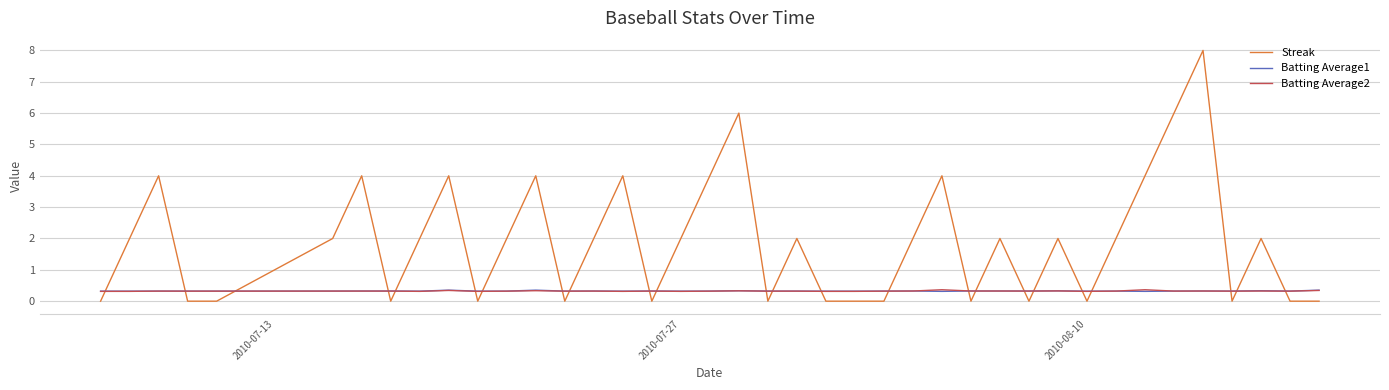

True or false: Batting Average1 and Streak cross at least once.

True